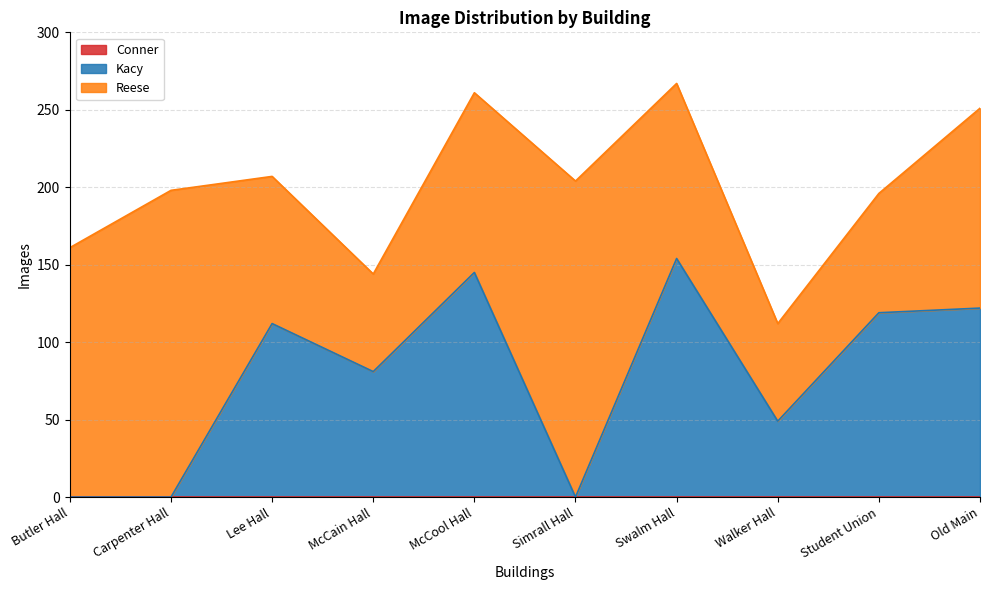

Reading right to left, what are all the values shown in this chart?

Reese: 129	77	63	113	204	116	63	95	198	161
Kacy: 122	119	49	154	0	145	81	112	0	0
Conner: 0	0	0	0	0	0	0	0	0	0